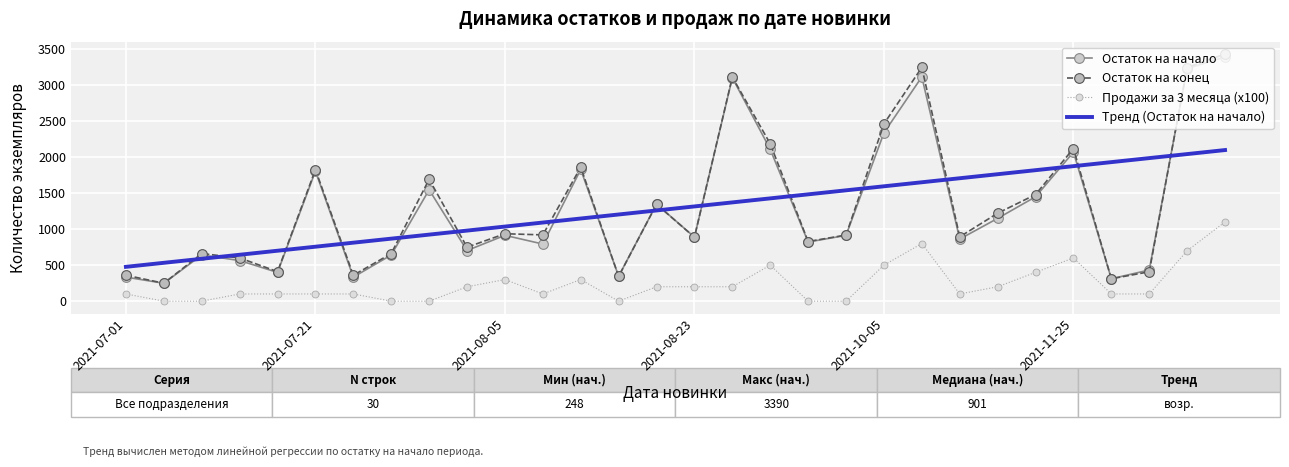

Which series has the largest range (max minus min)?

Остаток на конец